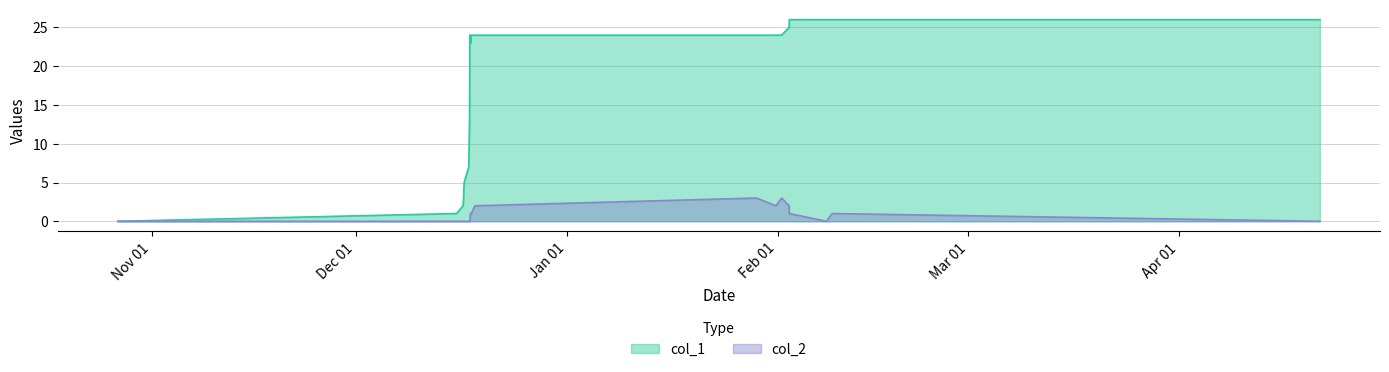

Which label corresponds to the smallest value in the chart?

1603758766